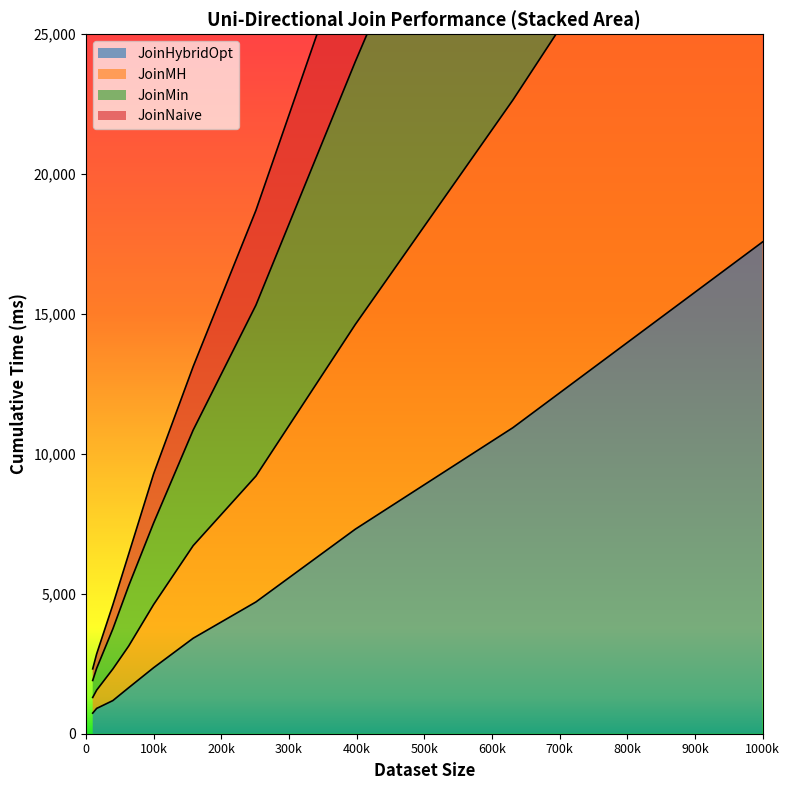

What are all the series names shown in the legend?

JoinHybridOpt, JoinMH, JoinMin, JoinNaive